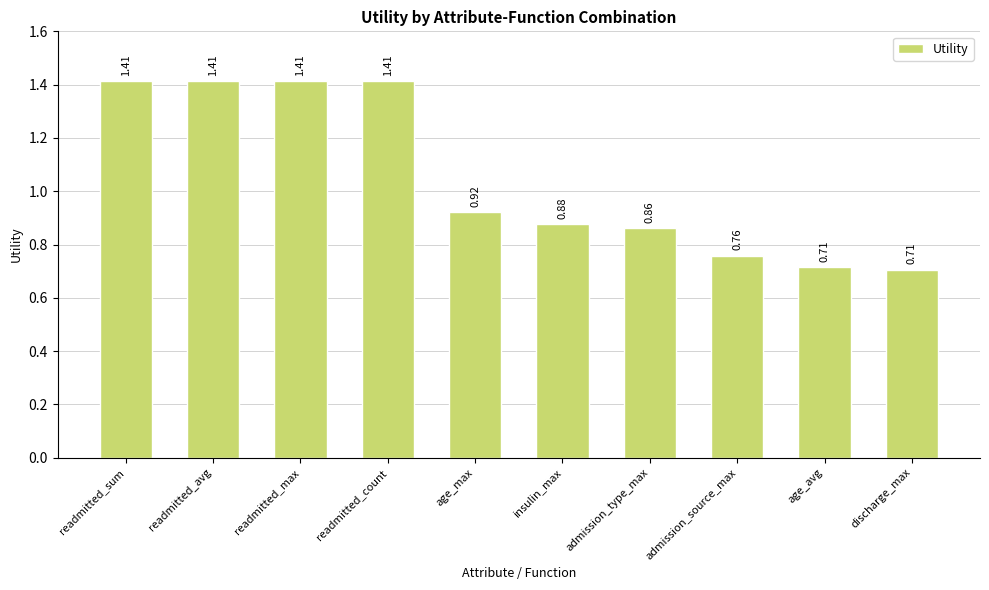

What is the label of the 5th bar from the right?

insulin_max